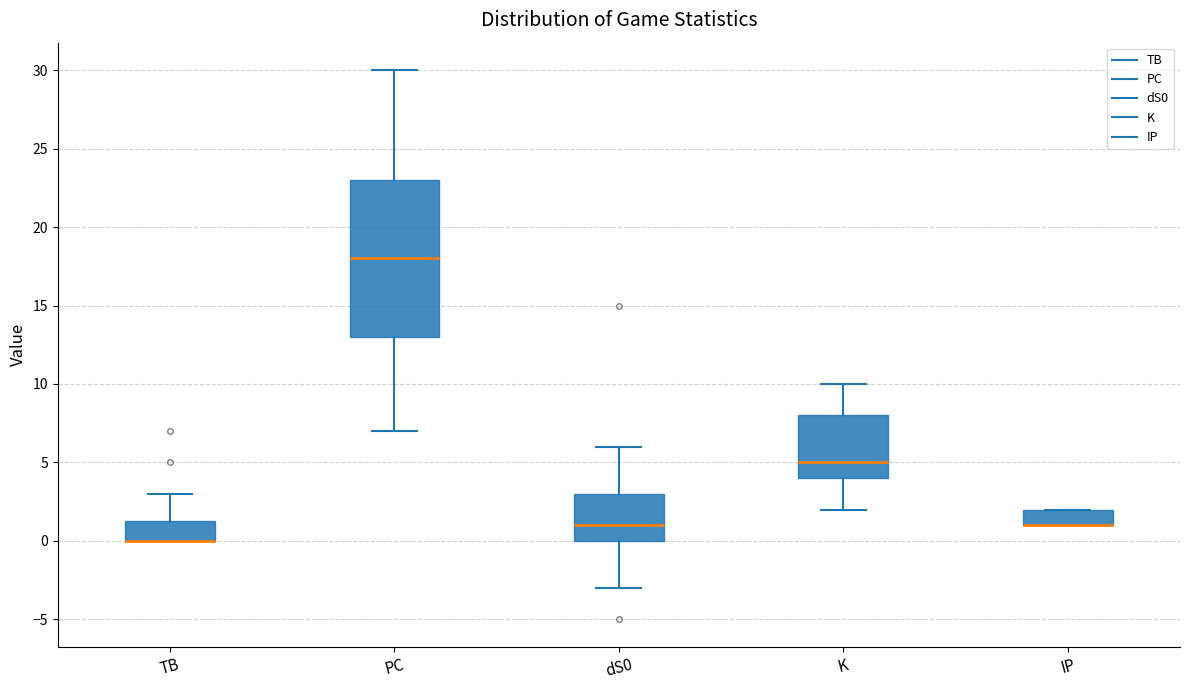

Reading left to right, transcribe this box plot: for each box, give where its median line is, the range the box spans, and where its two whiskers end, as read against the y-axis. The values are not printed on the chart, so give them approximately, as read against the axis.

TB: median 0.0 (drawn on the box's lower edge), box 0.0 to 1.5, whiskers 0.0 to 3.0
PC: median 18.0, box 13.0 to 23.0, whiskers 7.0 to 30.0
dS0: median 1.0, box 0.0 to 3.0, whiskers -3.0 to 6.0
K: median 5.0, box 4.0 to 8.0, whiskers 2.0 to 10.0
IP: median 1.0 (drawn on the box's lower edge), box 1.0 to 2.0, whiskers 1.0 to 2.0